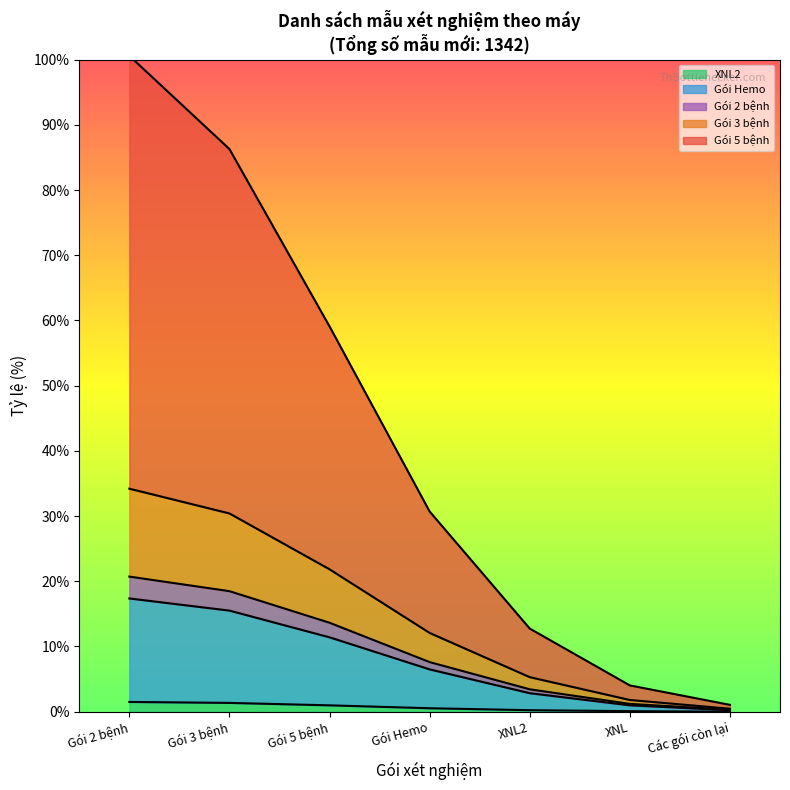

Which series has the largest total across all categories?

Gói 5 bệnh